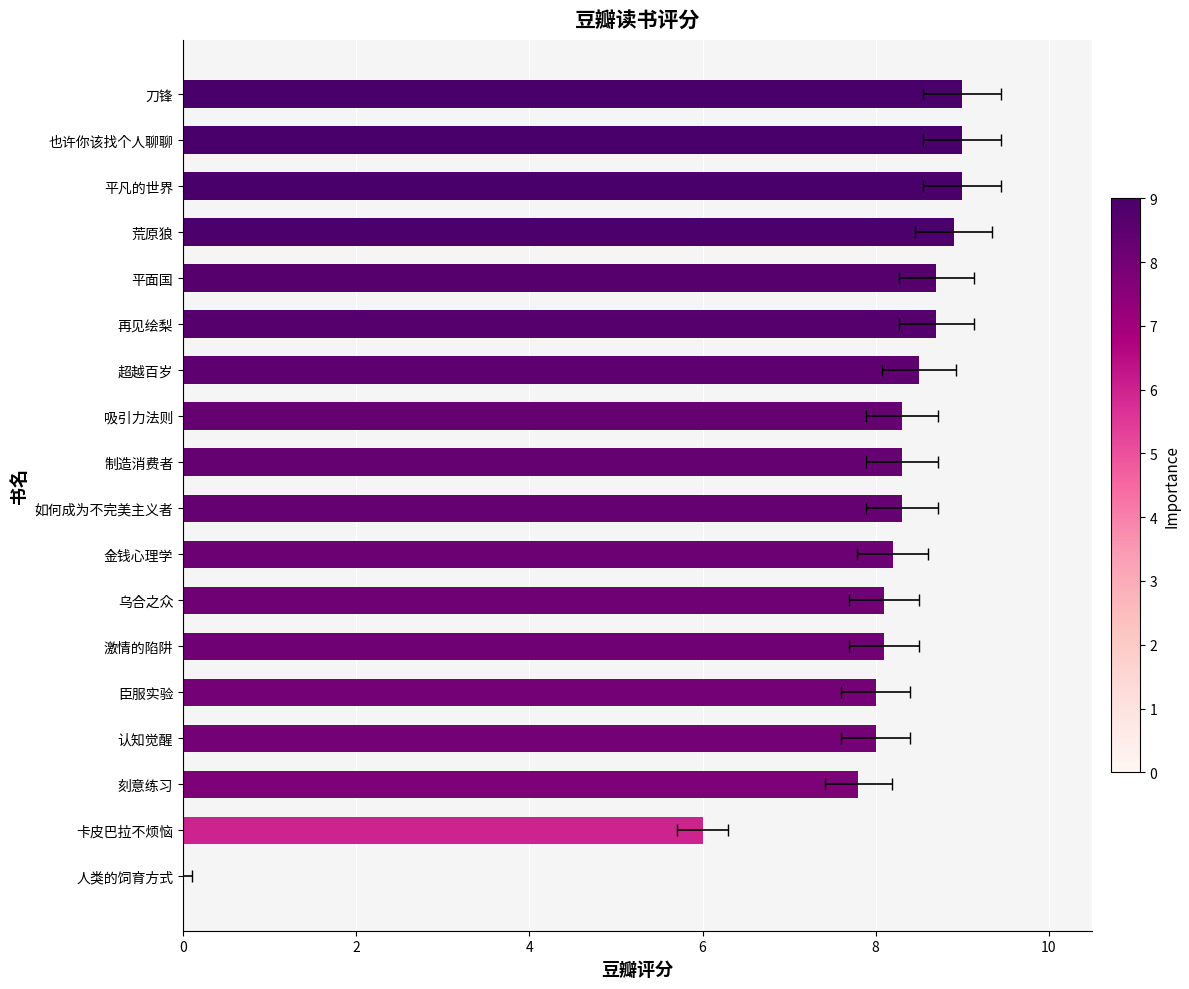

Approximately how many times larger is the value at 臣服实验 compared to 再见绘梨?

0.9